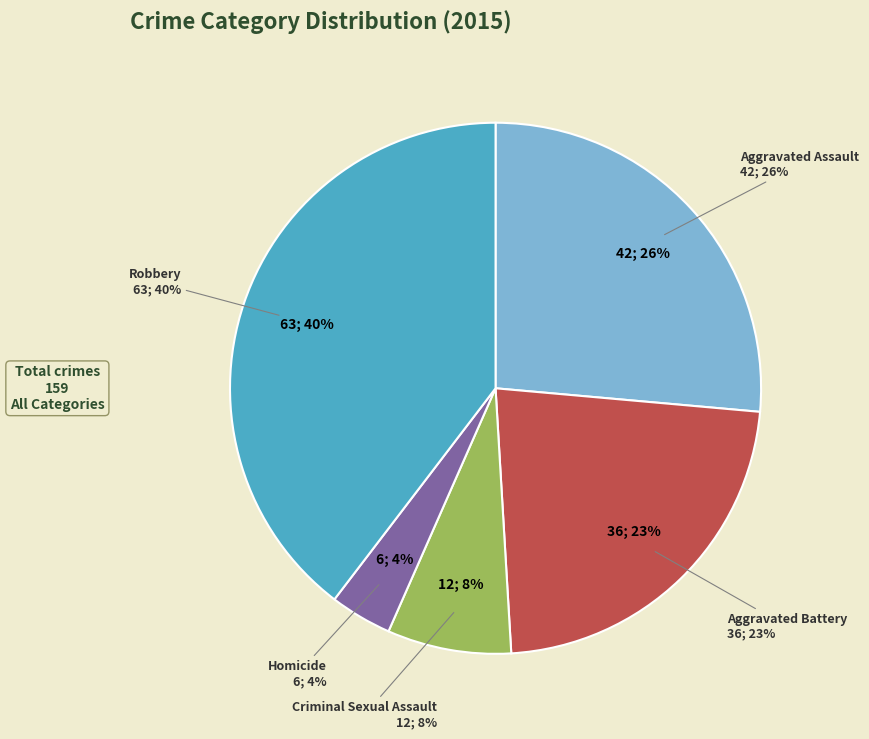

Which slice is the smallest?

Homicide